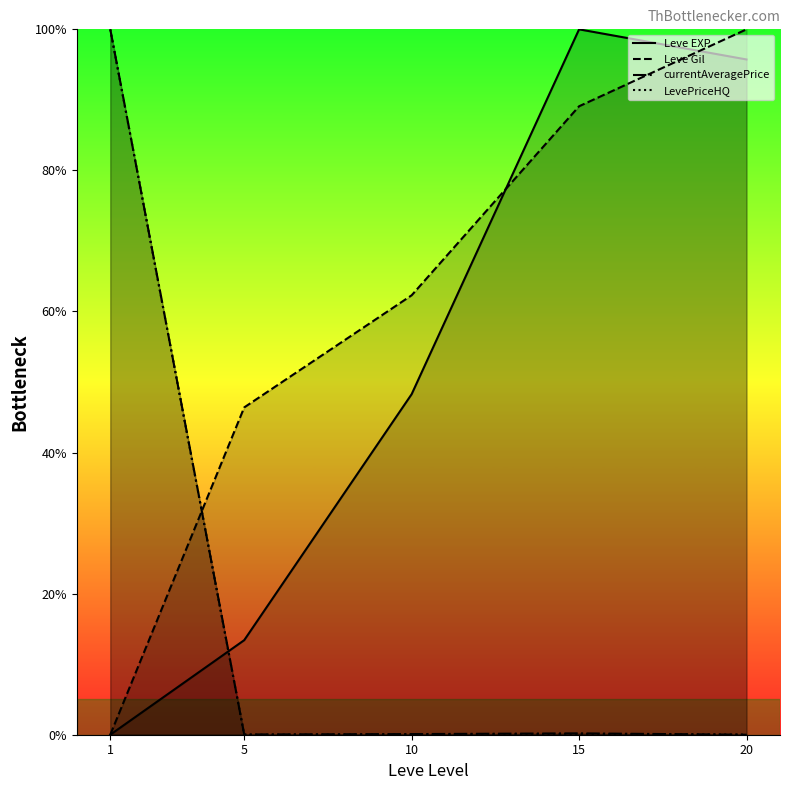

How many values in the Leve Gil series are below 62?

2